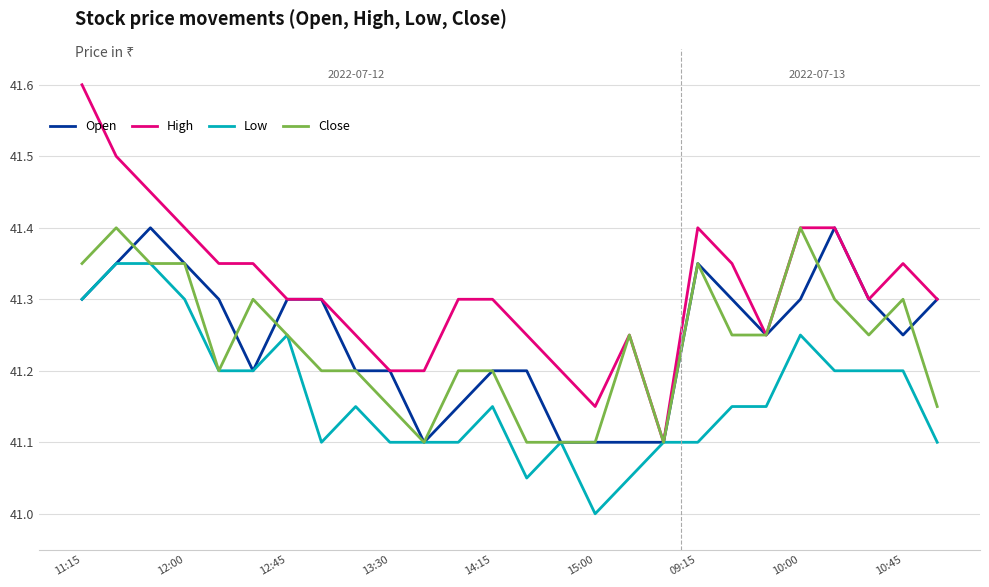

Which series has the largest total across all categories?

High